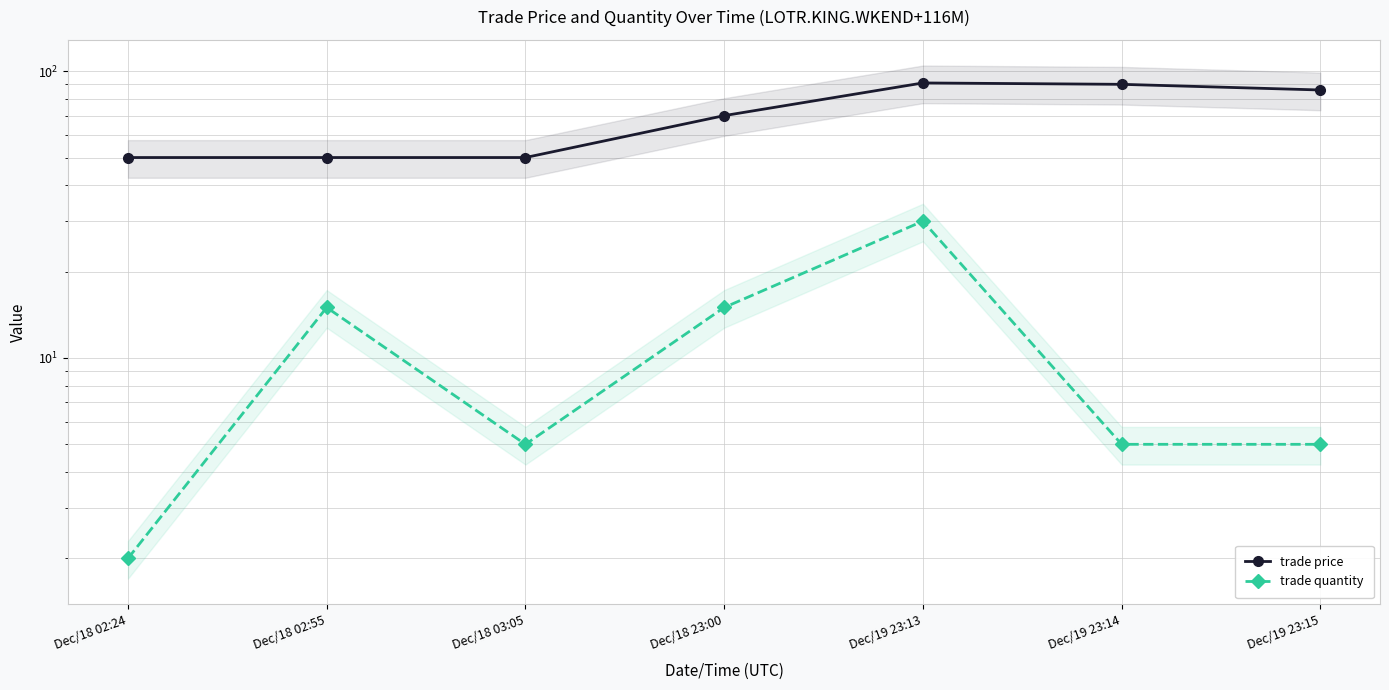

What is the value of the trade price point at the 3rd from the left?

50